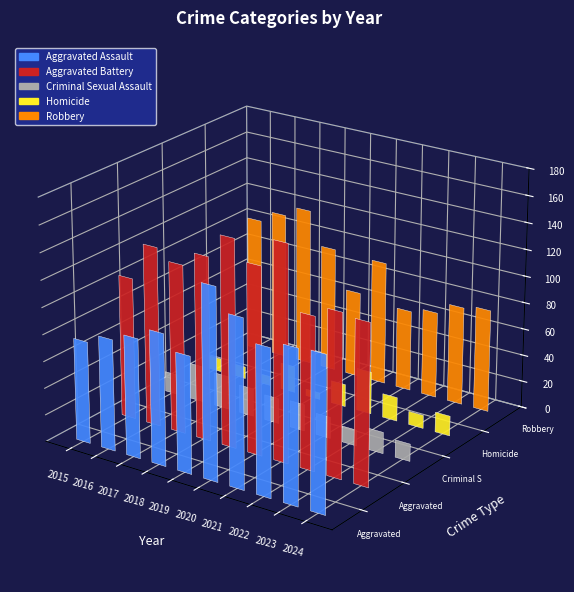

Reading left to right, transcribe all the data shown in this chart.

Aggravated Assault: 76	83	89	98	87	142	125	109	114	115
Aggravated Battery: 106	134	126	137	155	140	161	114	122	120
Criminal Sexual Assault: 15	27	25	21	19	20	16	12	16	13
Homicide: 10	9	7	20	5	17	32	18	10	15
Robbery: 102	111	119	94	65	93	61	65	74	77